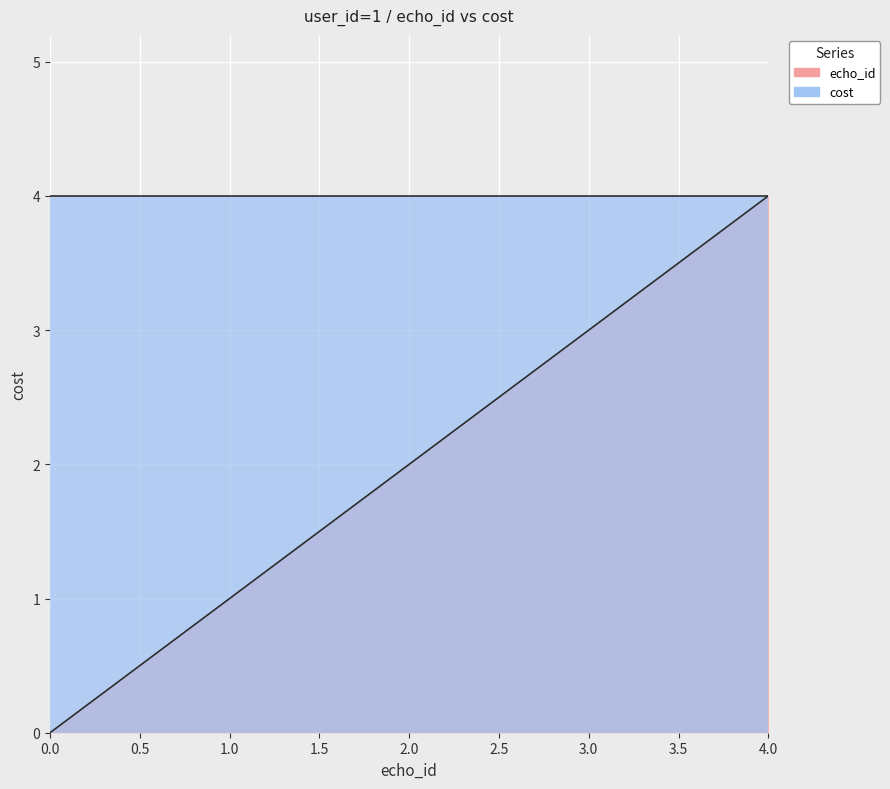

Reading left to right, extract all data points from this chart.

echo_id: 0=0	1=1	2=2	3=3	4=4
cost: 0=4	1=4	2=4	3=4	4=4